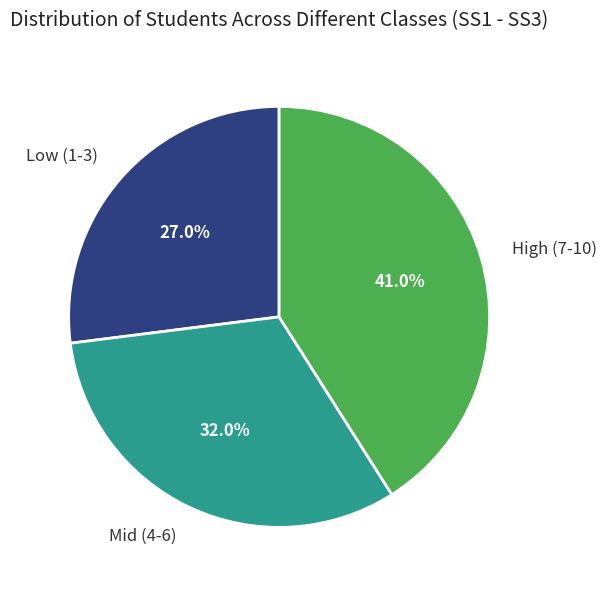

How many segments does this pie chart have?

3